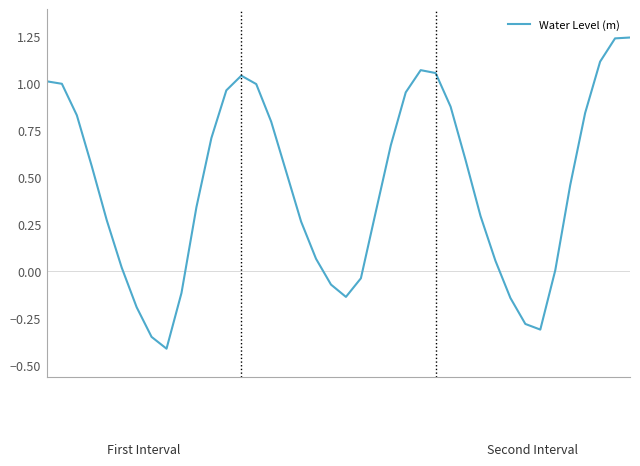

What is the difference between the maximum and minimum values?

1.7